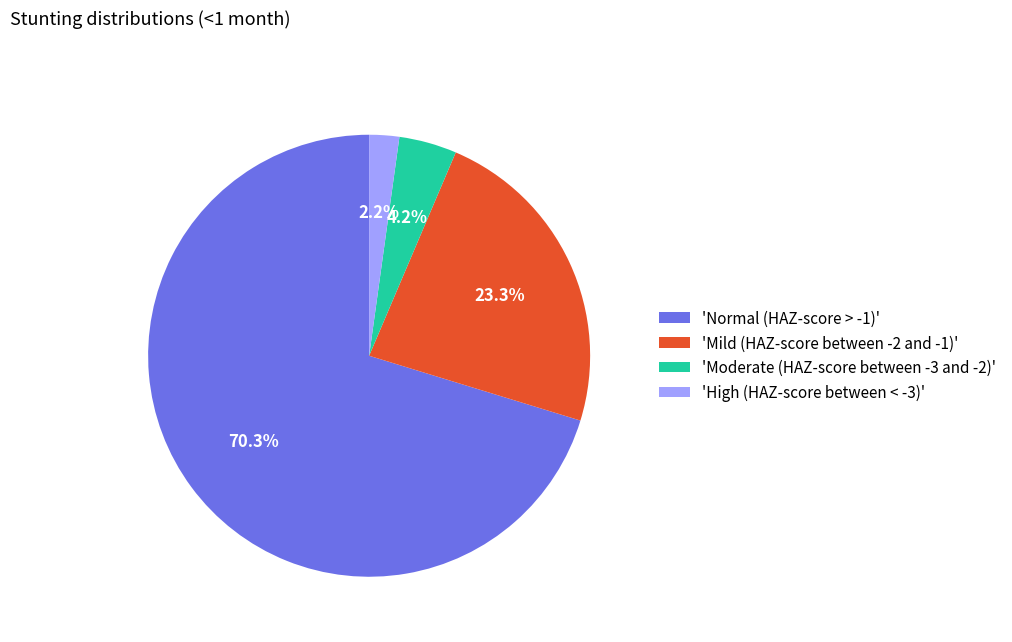

What is the smallest slice in the pie chart?

'High (HAZ-score between < -3)'